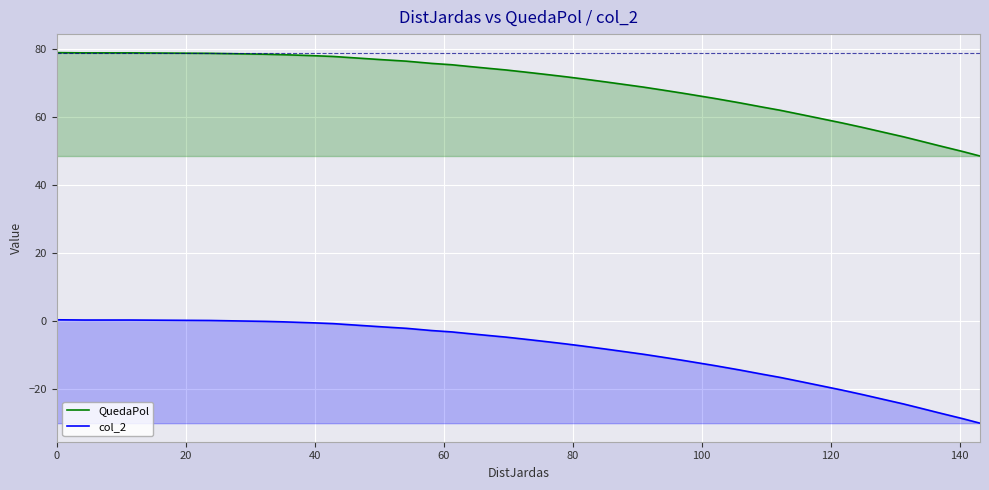

True or false: col_2 has more than 1 points higher than both neighbors.

False